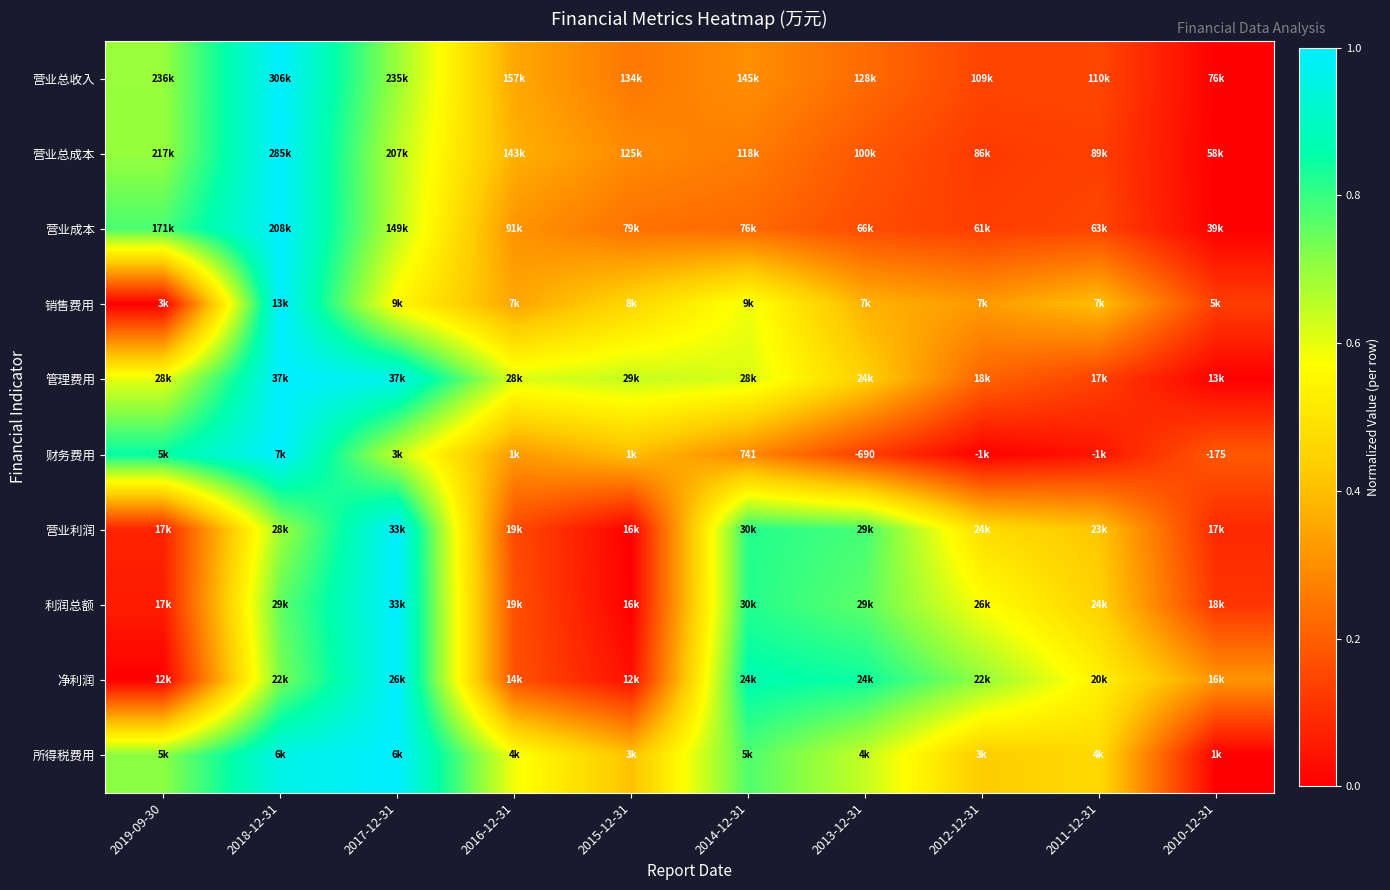

The value of 营业成本 at 2013-12-31 is 0.3. True or false?

False